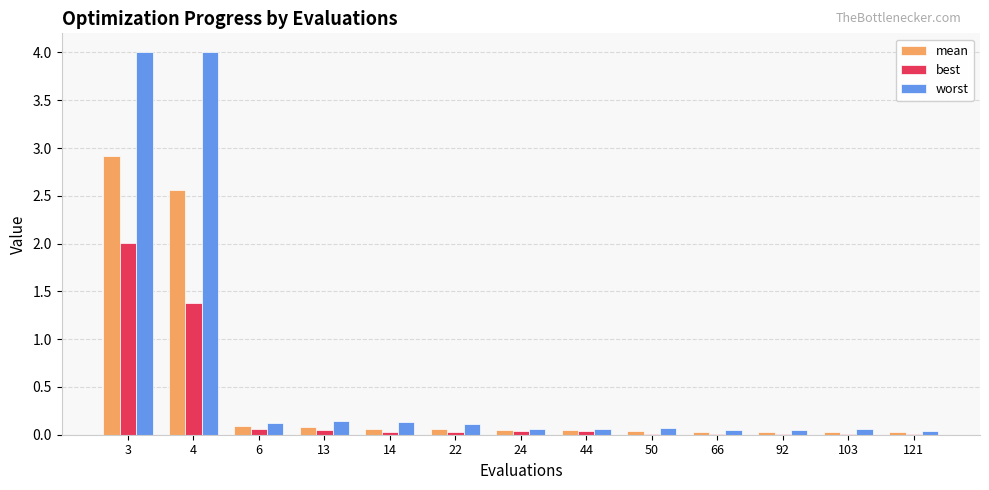

Does the chart contain stacked bars?

No